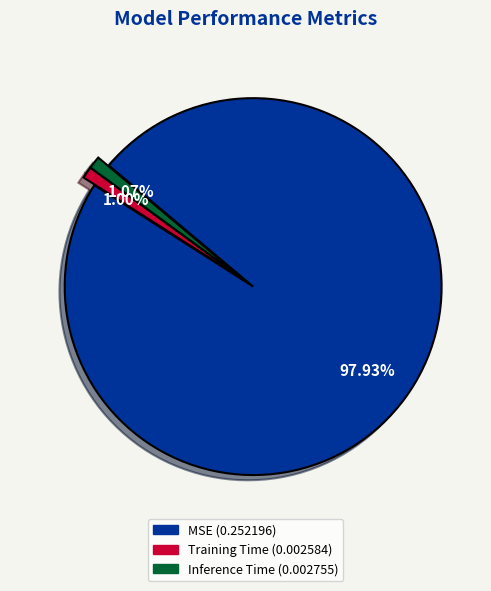

Is it true that Training Time is 1% of the pie?

True